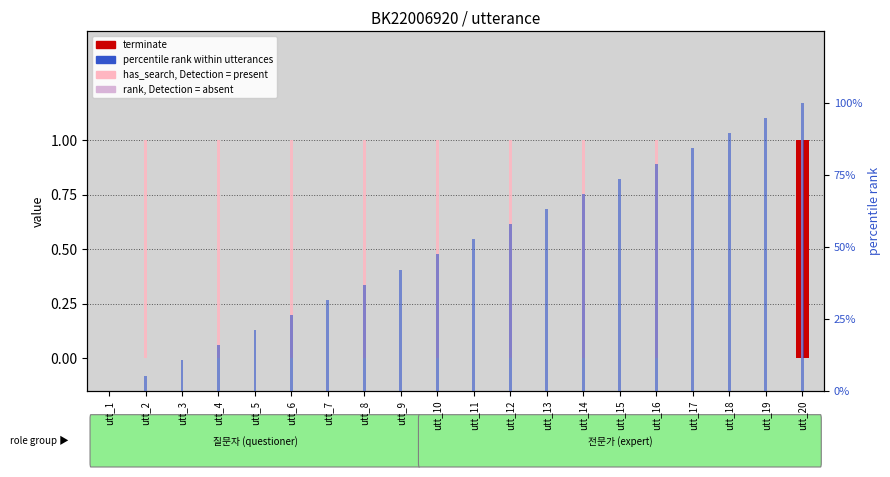

Is the value of terminate at utt_7 greater than the value of has_search (pink) at utt_11?

No